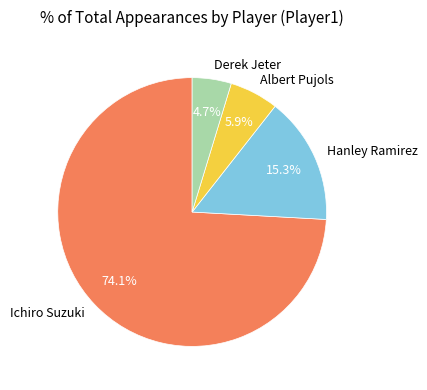

The Derek Jeter slice represents 5% of the pie. True or false?

True